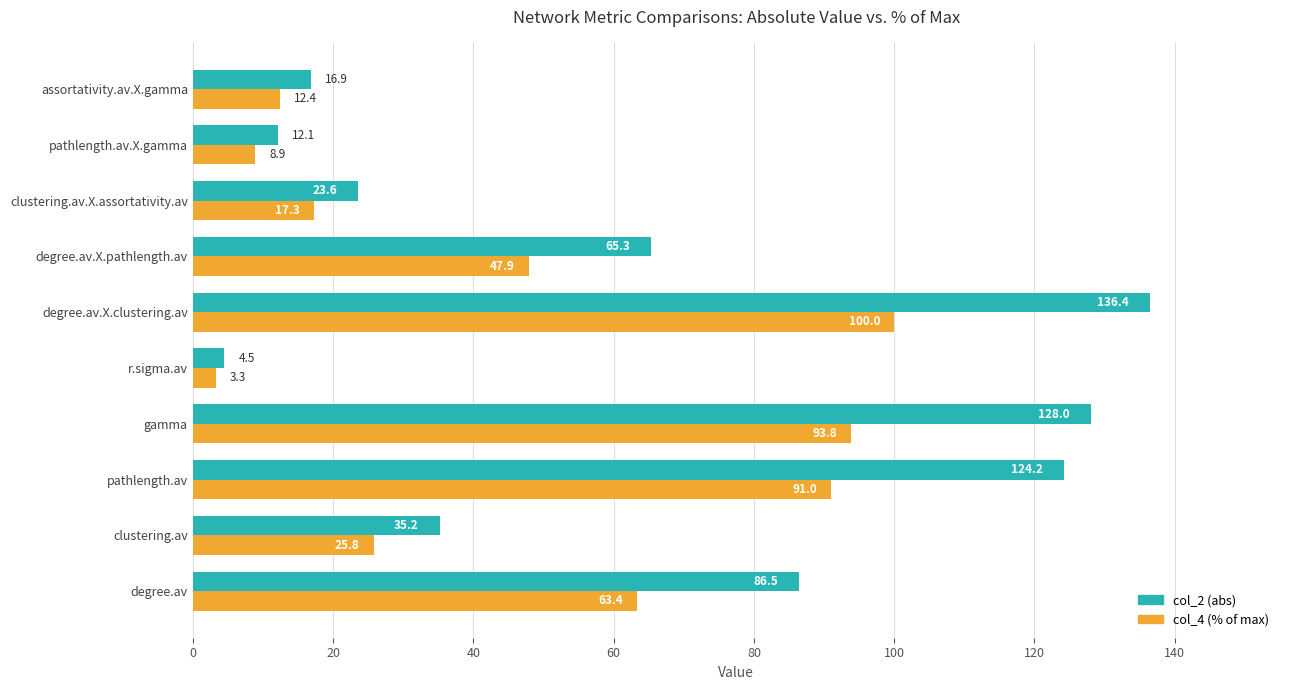

Rank the series by their maximum value, from highest to lowest.

col_2 (abs), col_4 (% of max)